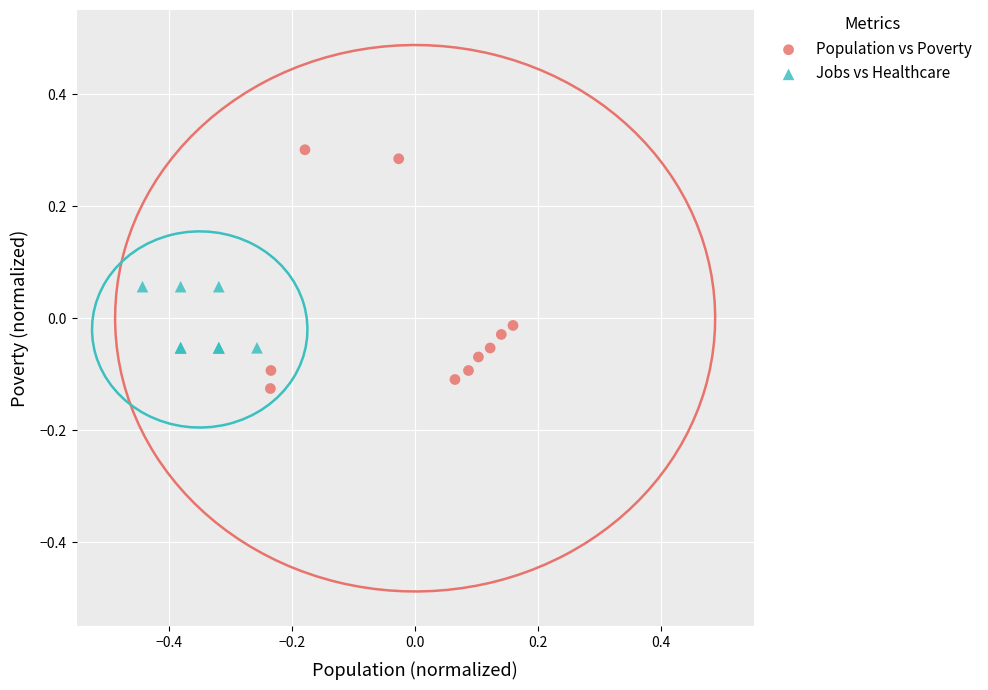

Which series reaches the minimum Y coordinate?

Population vs Poverty